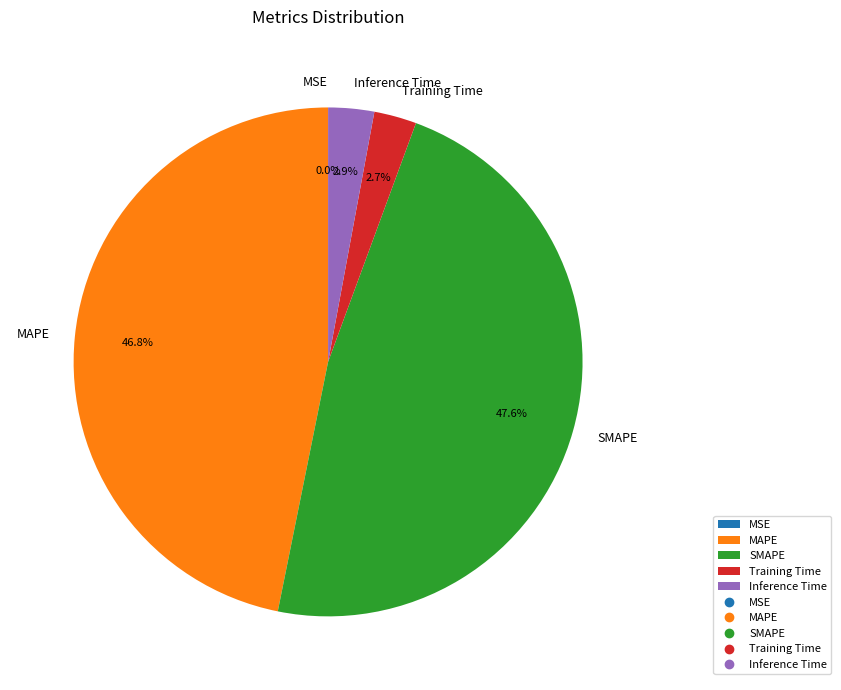

What is the largest slice in the pie chart?

SMAPE